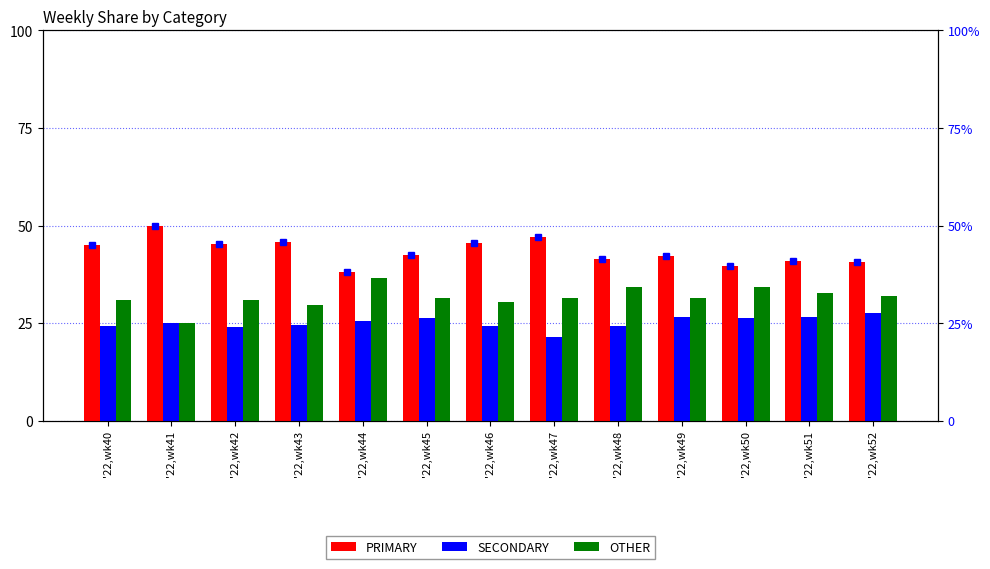

How many data points in OTHER are above 31?

8